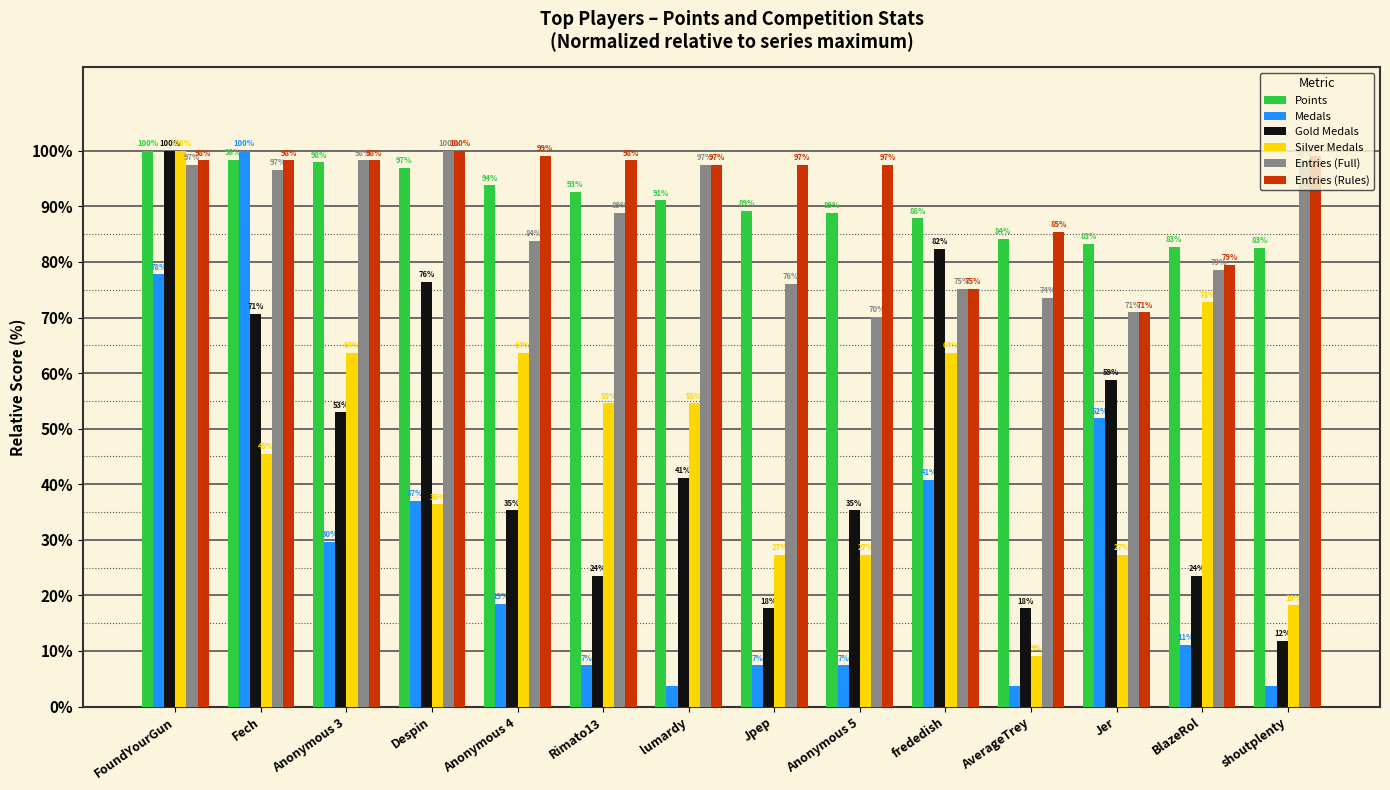

At Rimato13, list the series in order from largest to smallest.

Entries (Rules), Points, Entries (Full), Silver Medals, Gold Medals, Medals